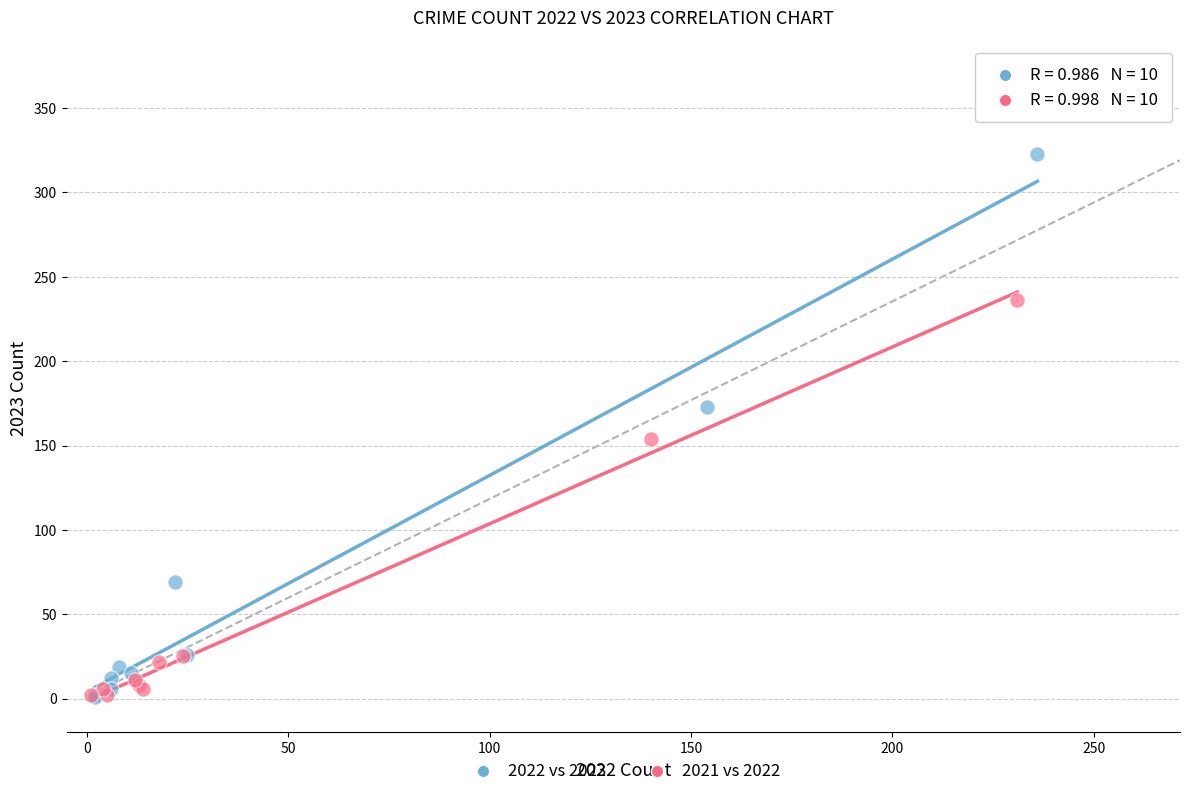

Which series has the largest Y range (max minus min)?

2022 vs 2023